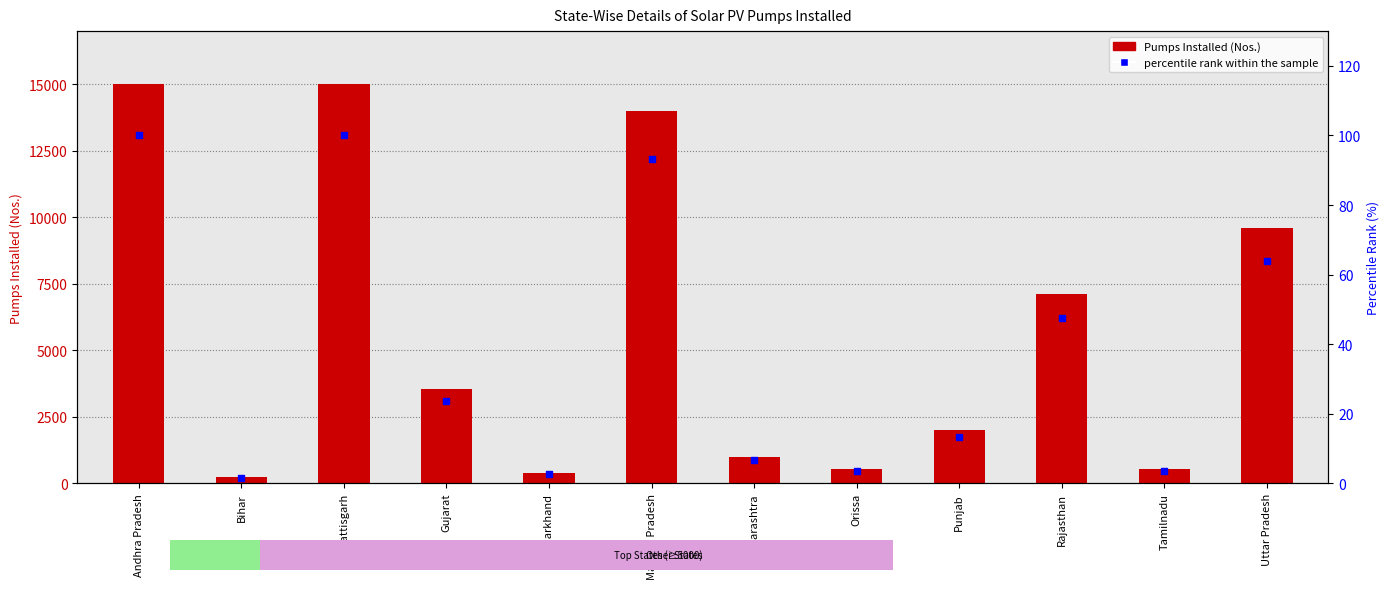

What are all the series names shown in the legend?

Pumps Installed (Nos.), percentile rank within the sample